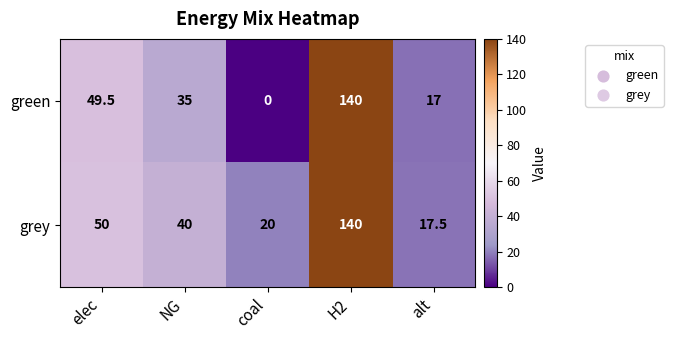

What is the sum of all green values?

241.5